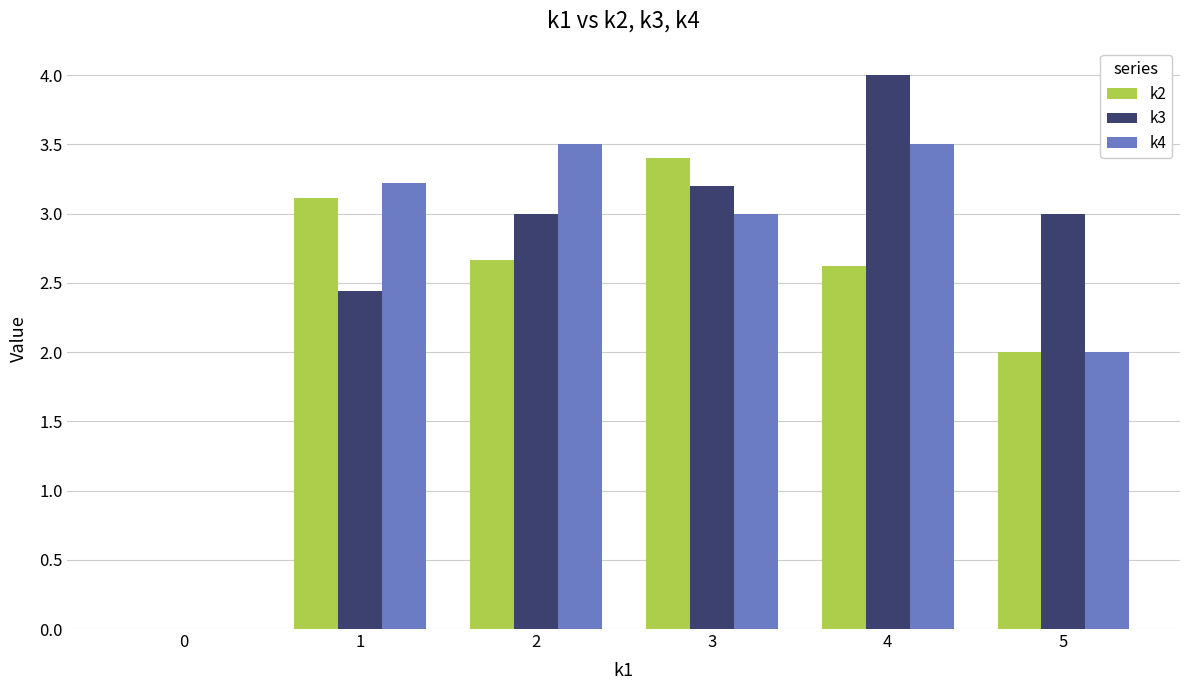

At which category is the sum across all series the highest?

4